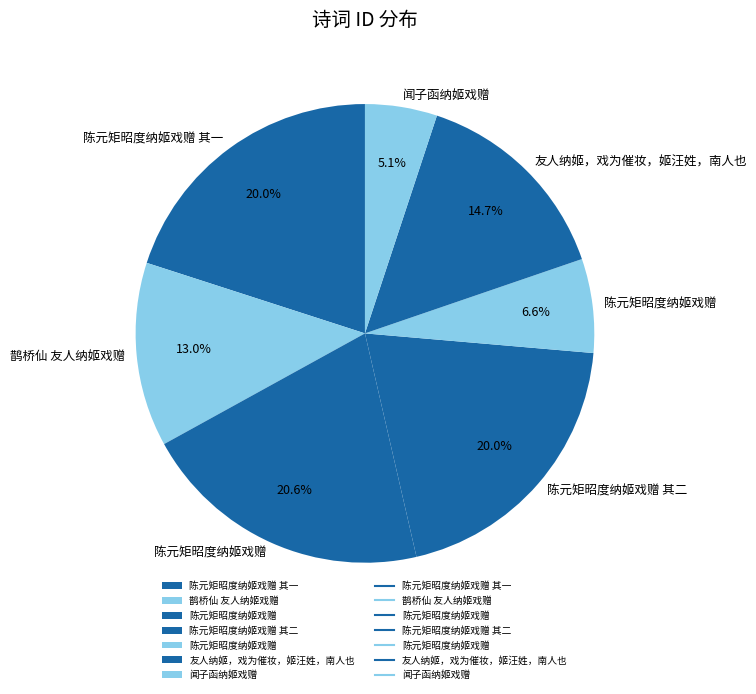

How many segments does this pie chart have?

7